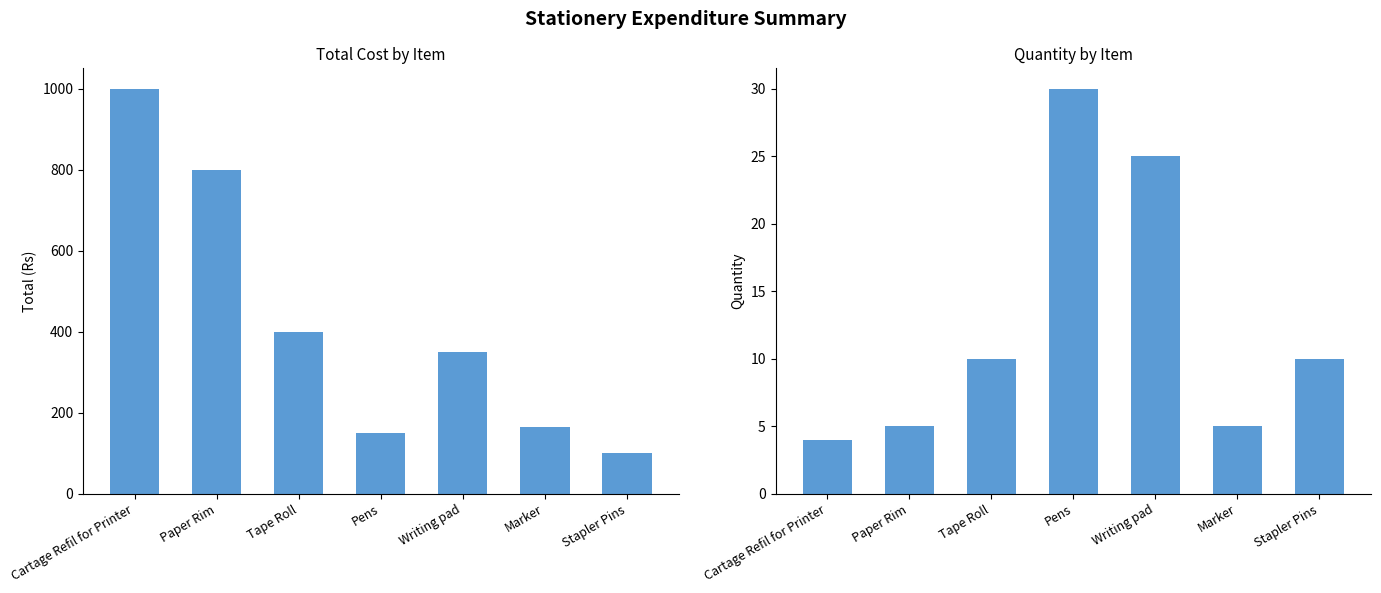

Between Cartage Refil for Printer and Paper Rim, which series saw the biggest shift?

Total